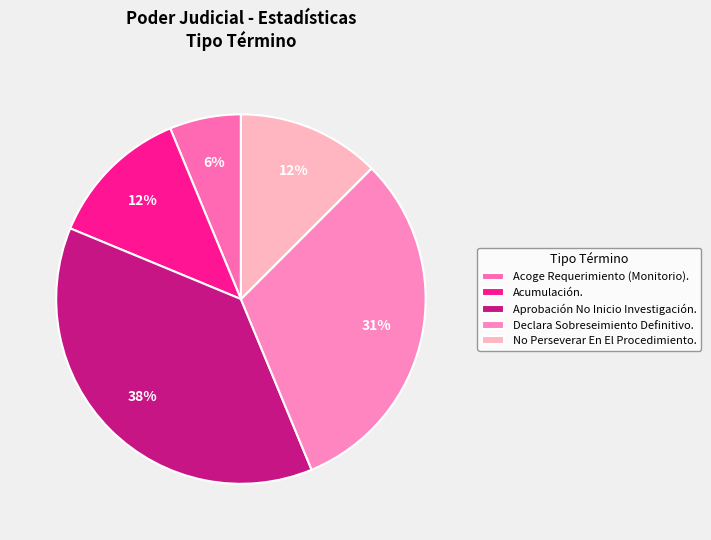

How many segments does this pie chart have?

5